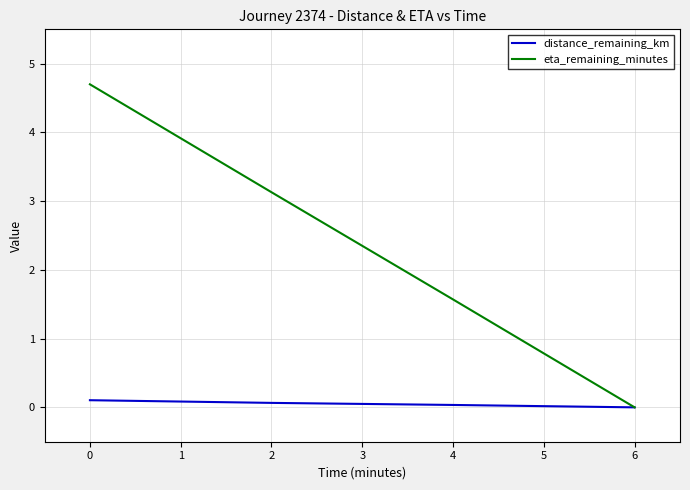

True or false: eta_remaining_minutes has more than 1 interior local peaks.

False